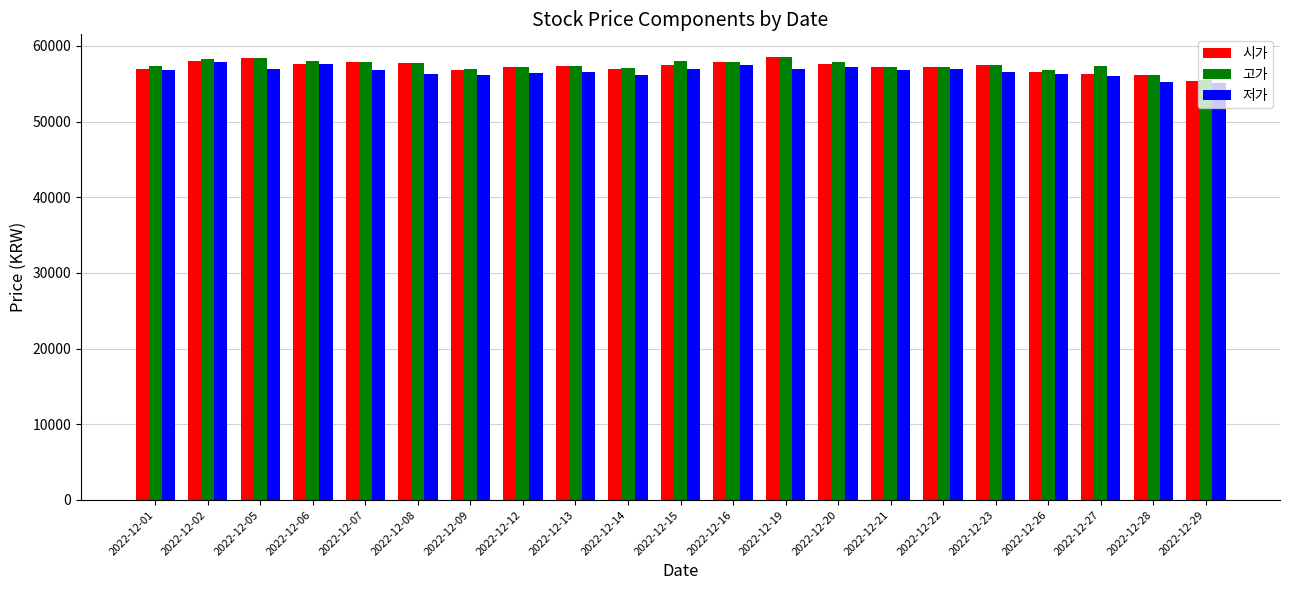

What is the value of the 시가 bar at the 14th from the left?

57600